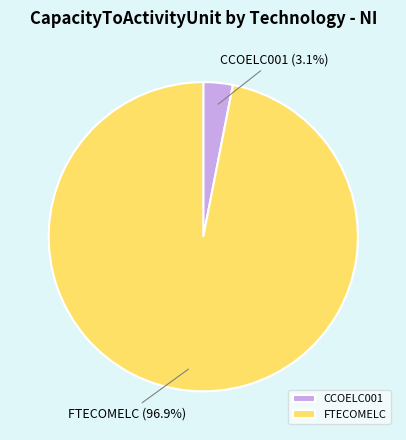

To the nearest percent, what is the combined percentage of FTECOMELC and CCOELC001?

100%